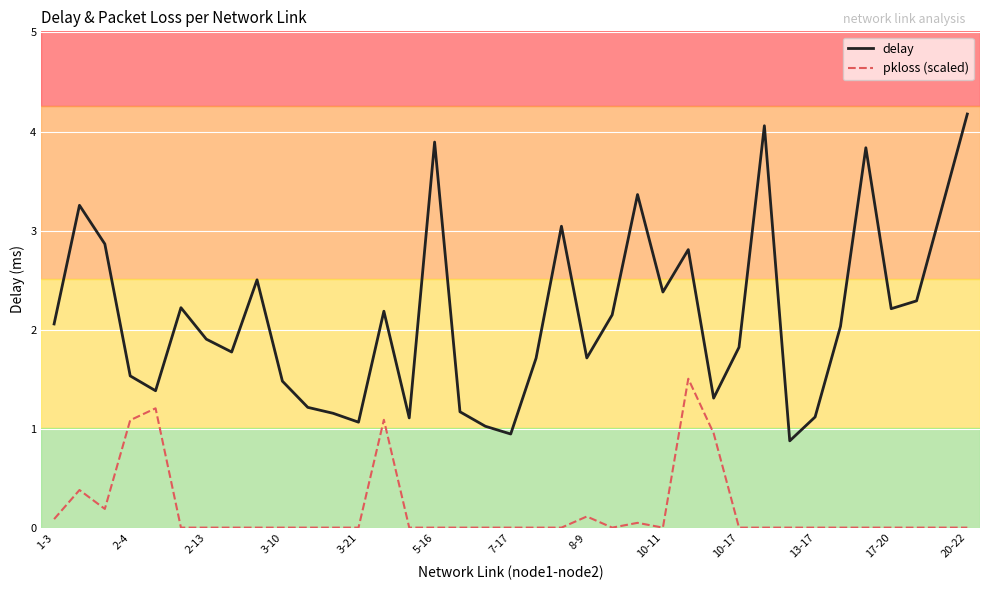

What is the maximum value shown in the chart?

4.2